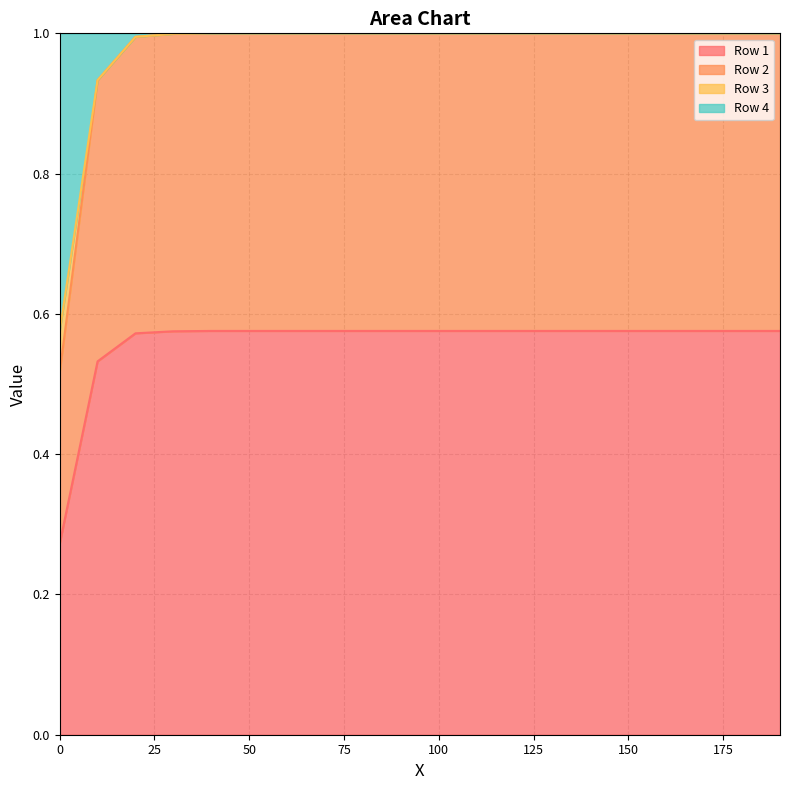

Is it true that Row 2 equals 1.0 at 140?

True